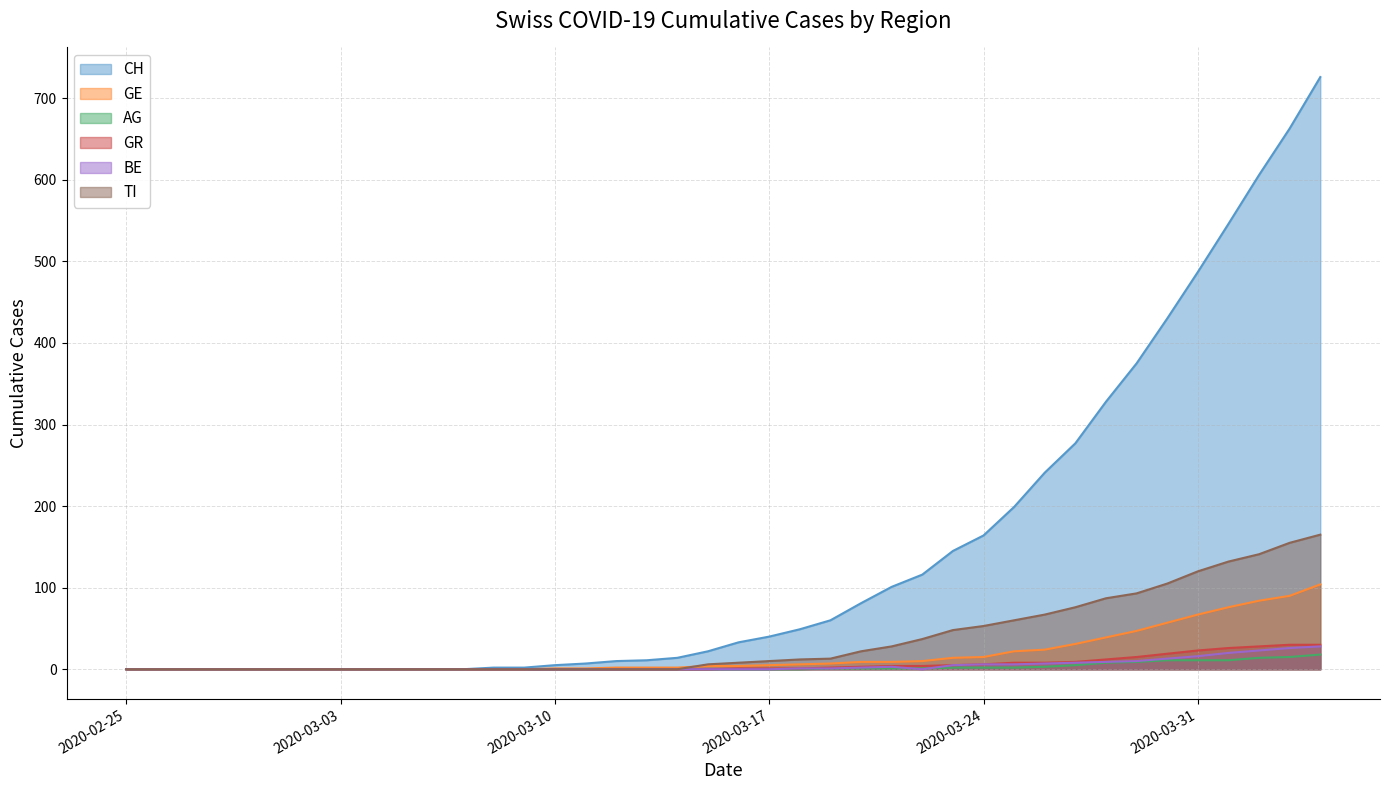

How many intersections are there between BE and AG?

2